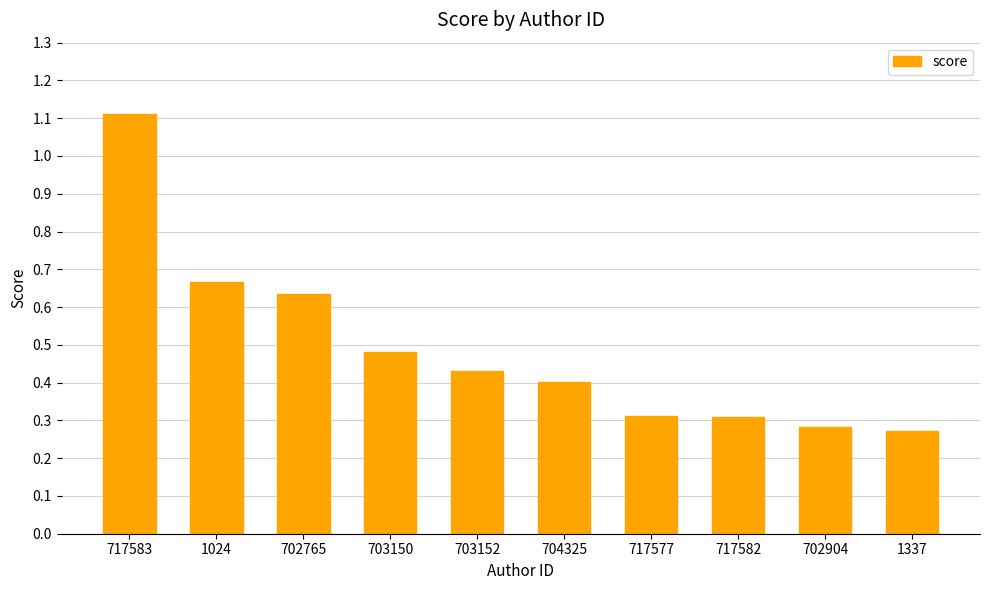

What is the maximum value shown in the chart?

1.1